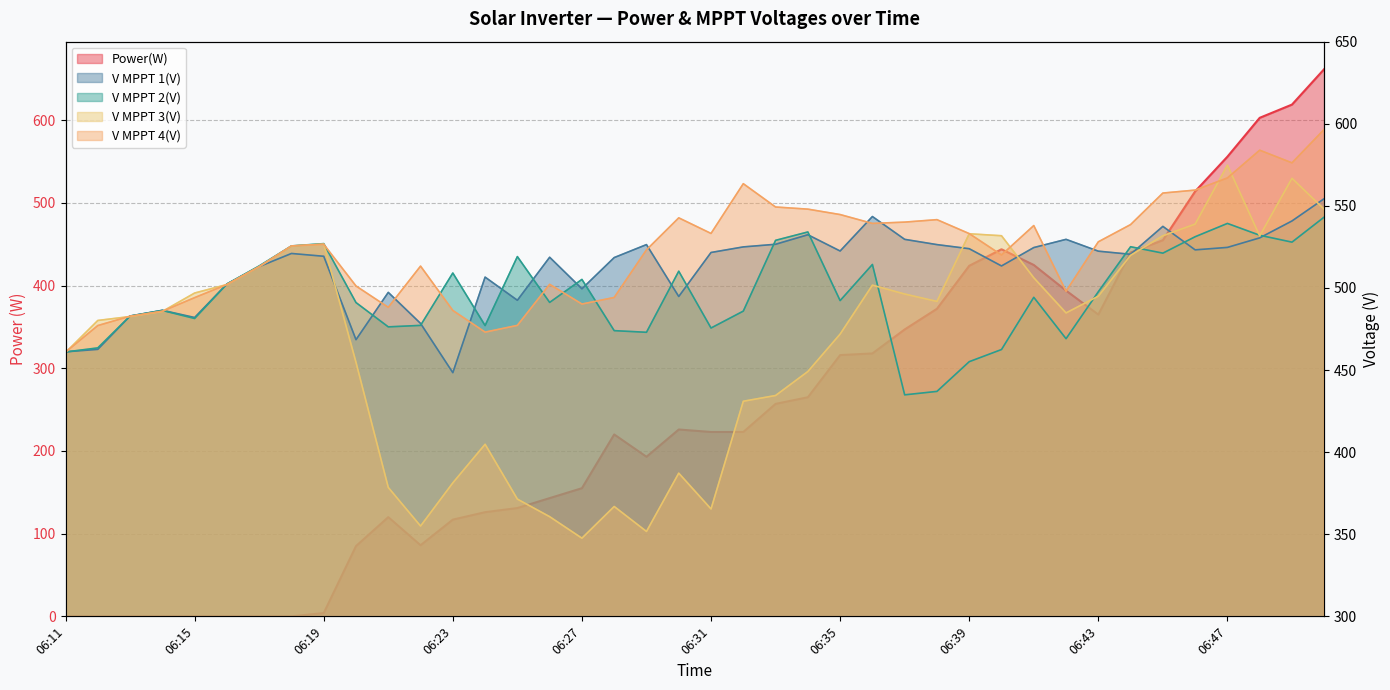

How many data points in V MPPT 2(V) are above 494?

20